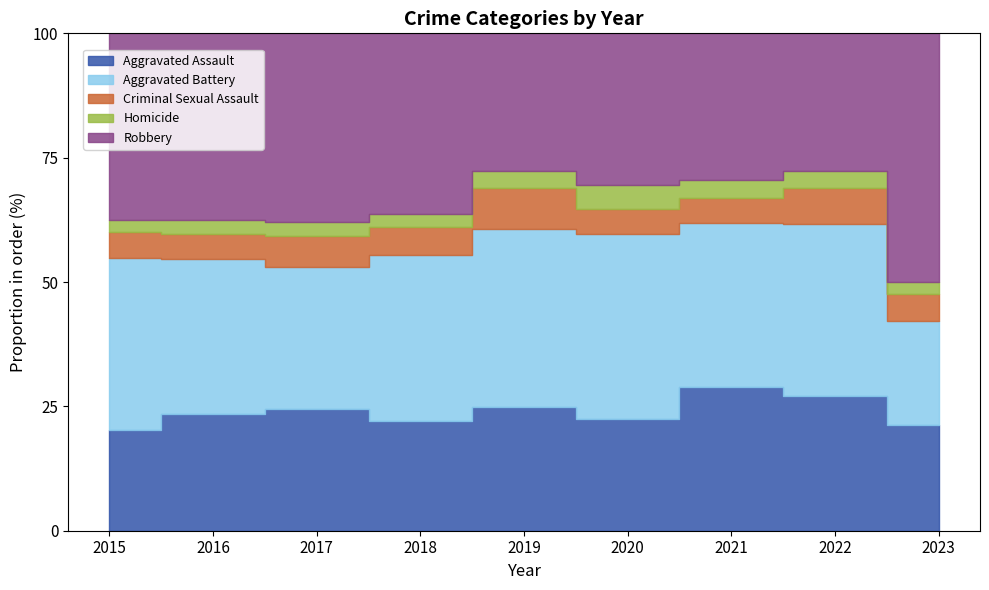

What is the total value across all series at 2019?

535